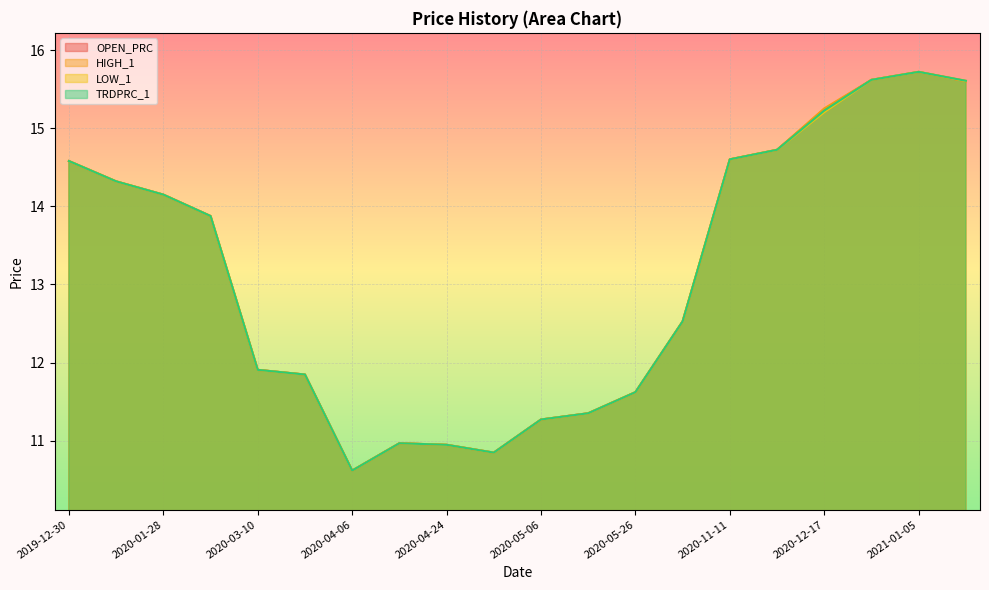

What is the label of the 7th point from the right?

2020-07-30